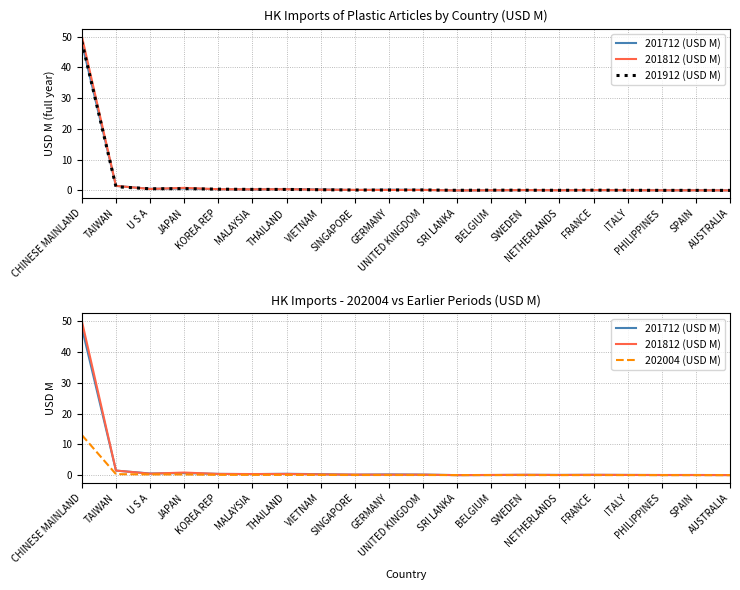

What position from the right is MALAYSIA?

15